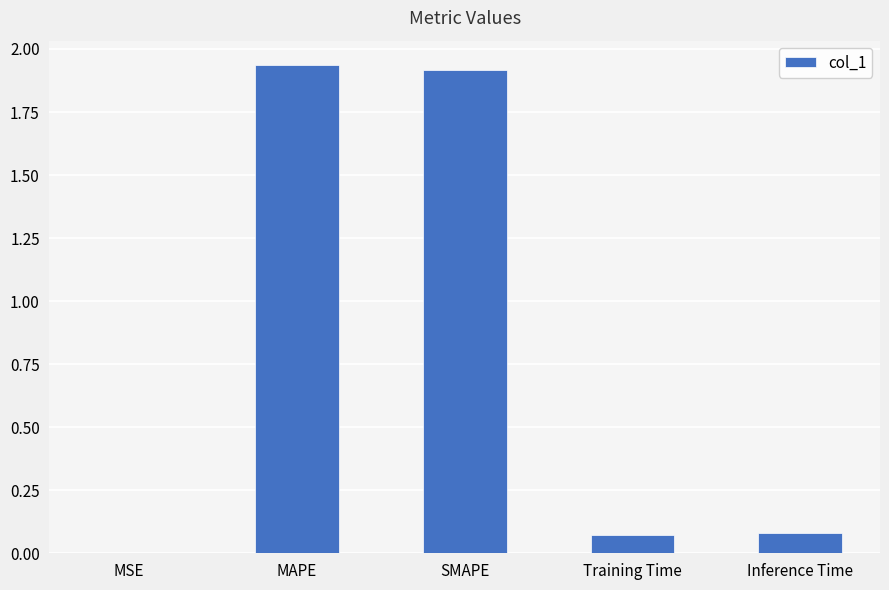

What is the average value?

0.8